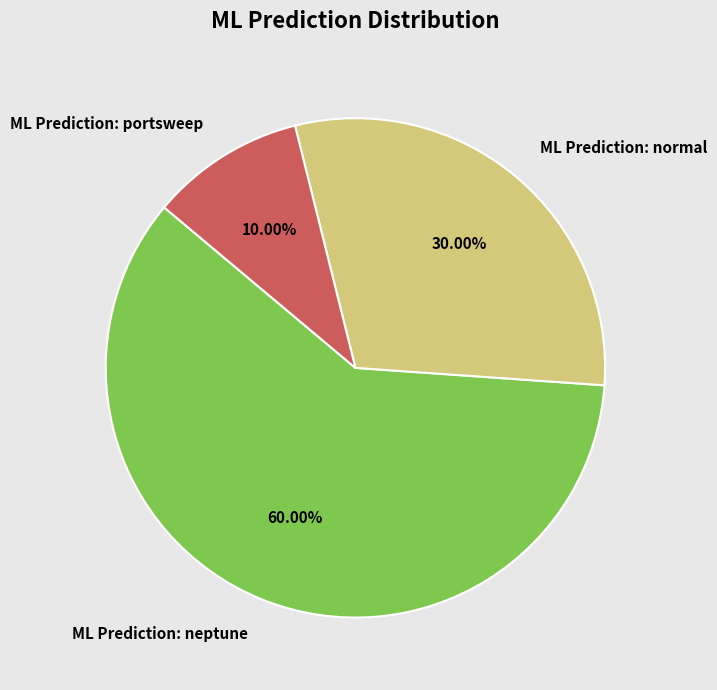

Is it true that ML Prediction: normal is 30% of the pie?

True